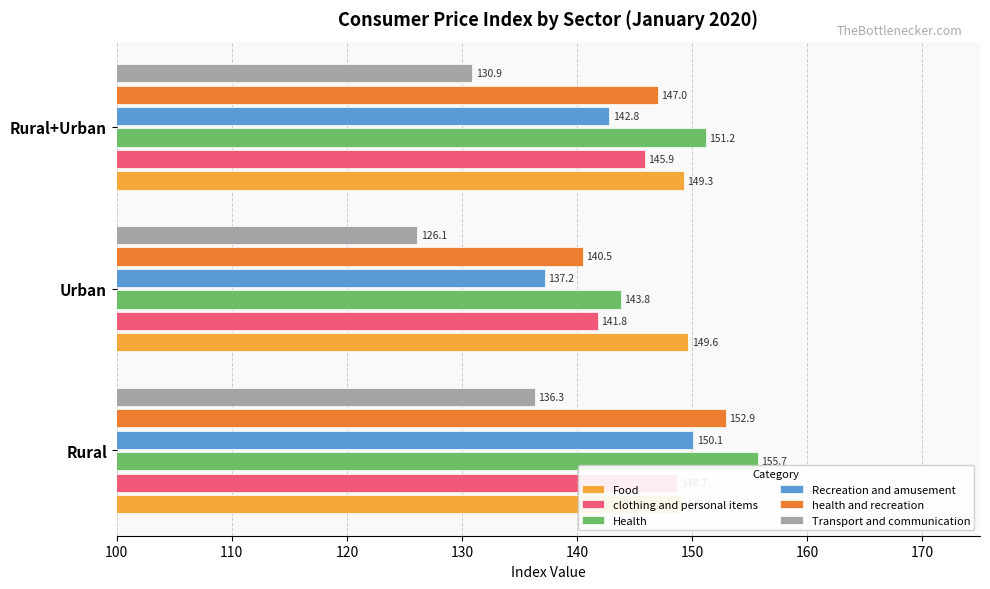

Is it true that Health equals 155.7 at Rural?

True